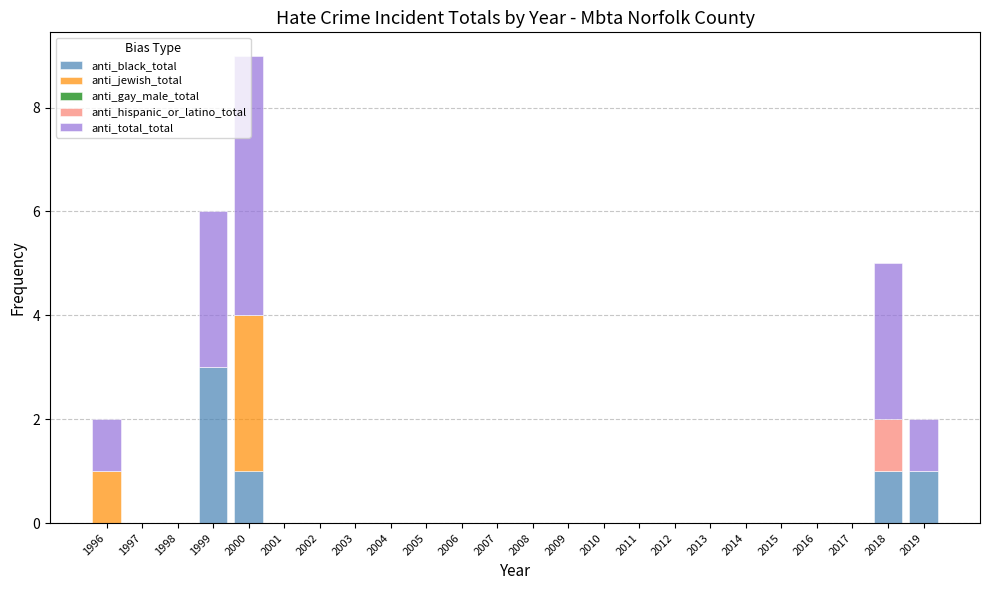

What is the highest value of the anti_black_total series?

3